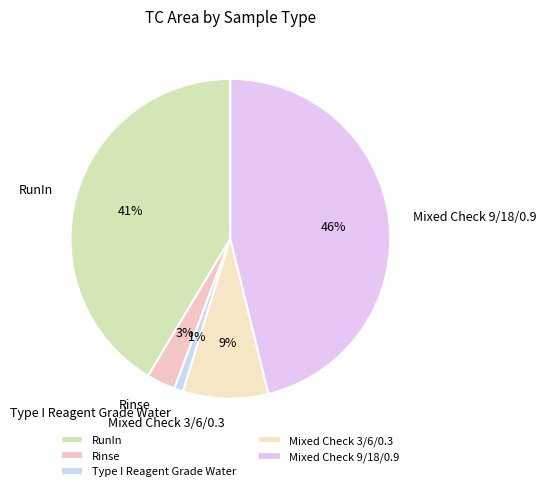

To the nearest percent, what is the difference between the Mixed Check 9/18/0.9 and Rinse slice percentages?

43%